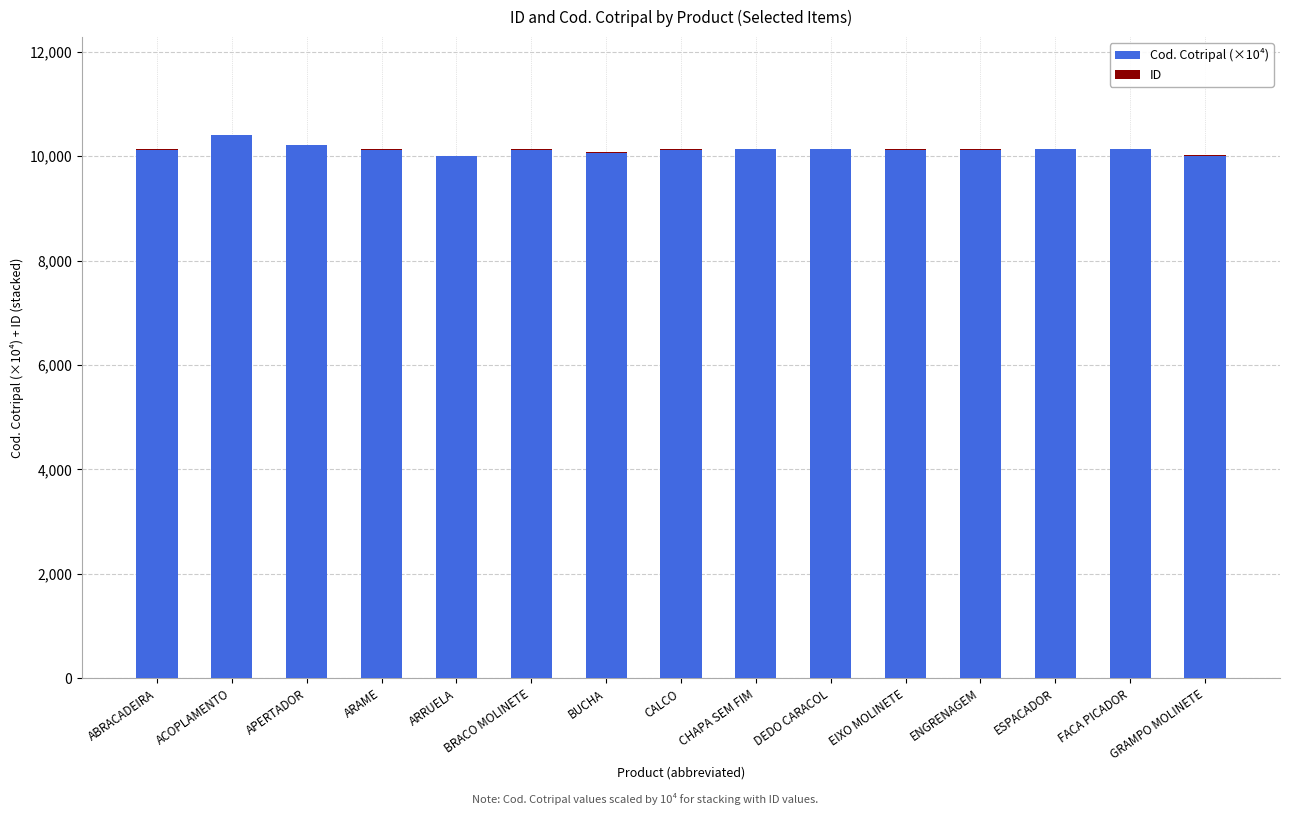

What is the highest value of the Cod. Cotripal (×10⁴) series?

10406.2